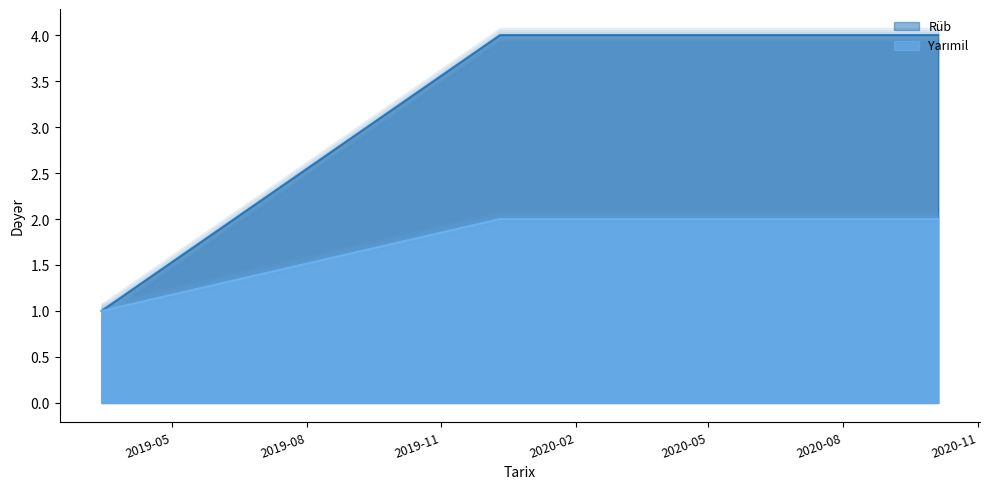

What is the difference between the highest and lowest values at 2019-12-11?

2